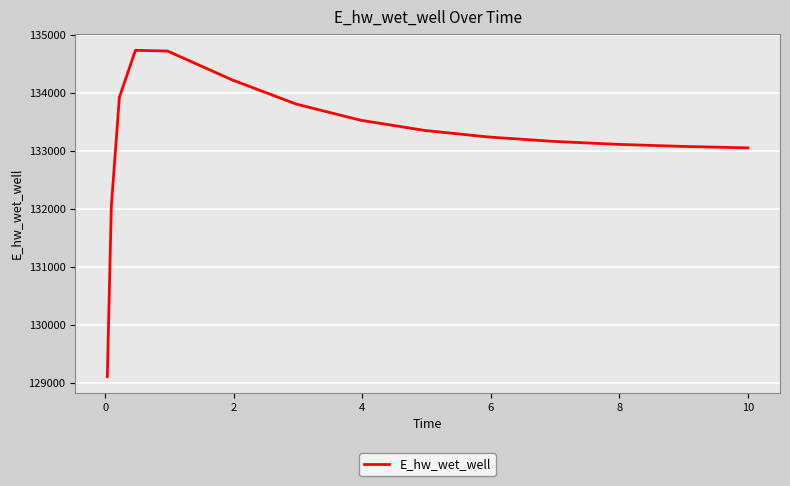

What is the maximum value shown in the chart?

134731.1